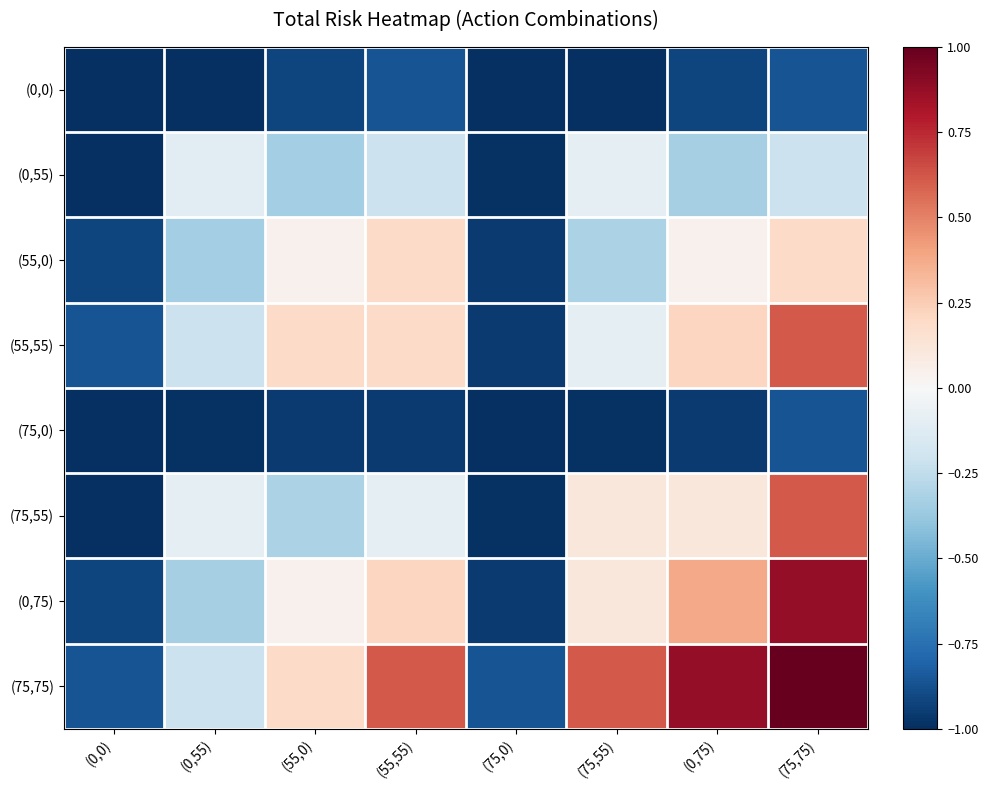

At which category is the sum across all series the highest?

(75,75)